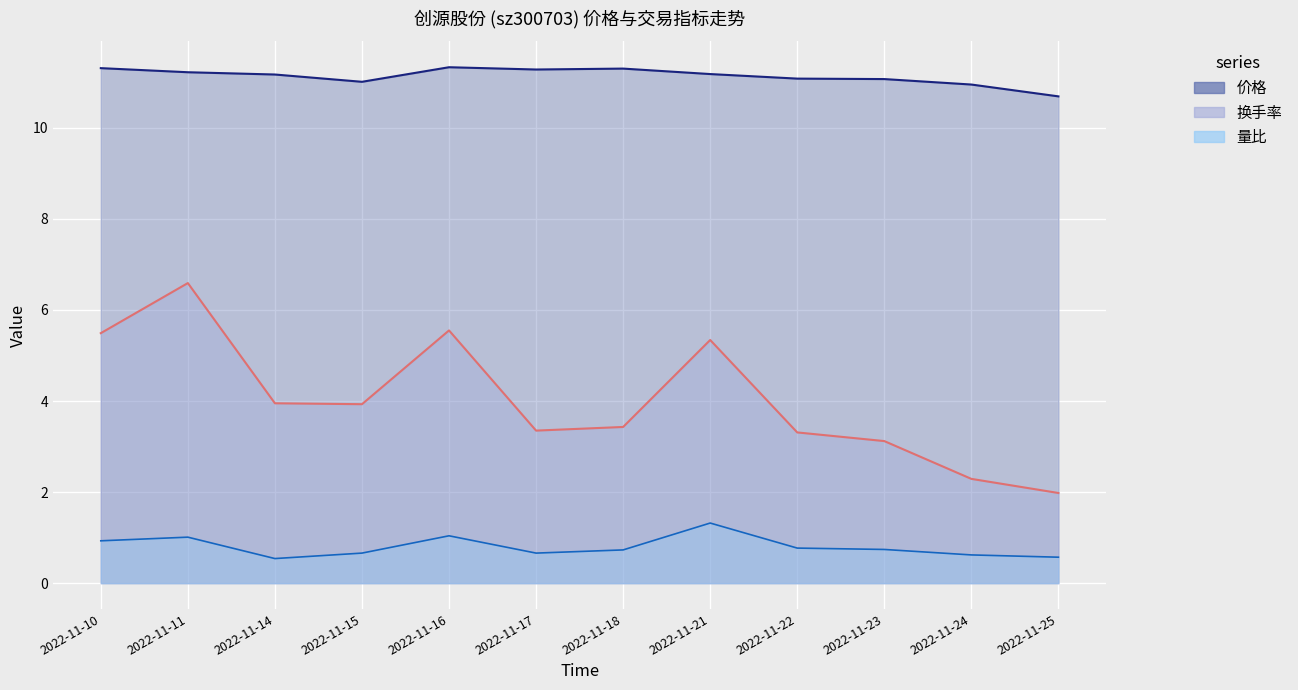

Rank the categories by 换手率 value from lowest to highest.

2022-11-25, 2022-11-24, 2022-11-23, 2022-11-22, 2022-11-17, 2022-11-18, 2022-11-15, 2022-11-14, 2022-11-21, 2022-11-10, 2022-11-16, 2022-11-11